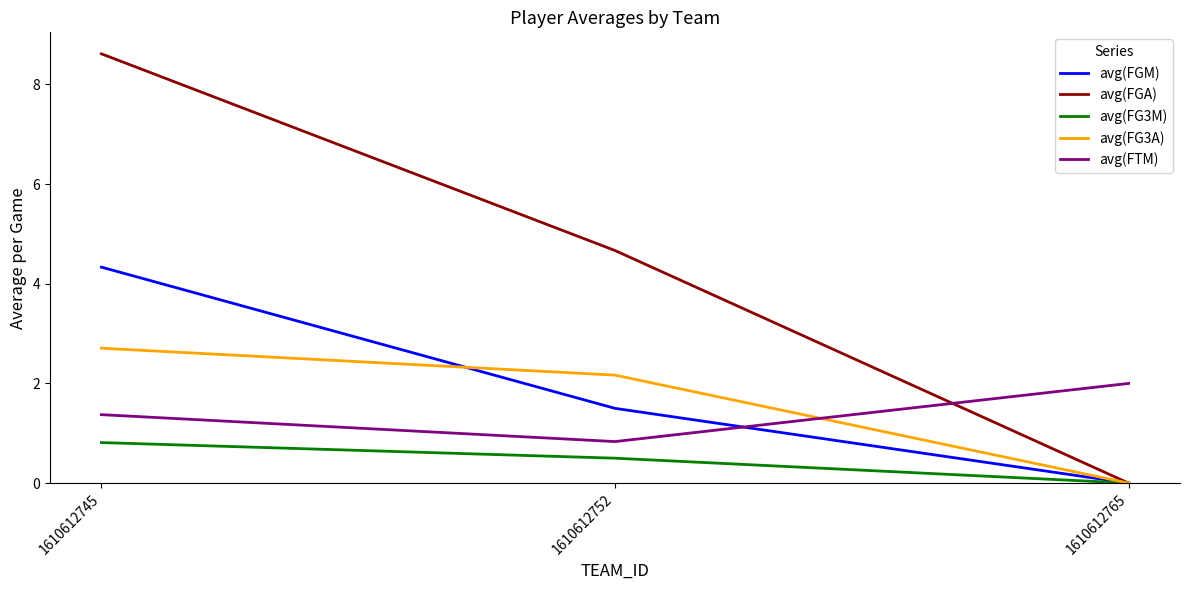

Which series has the largest total across all categories?

avg(FGA)